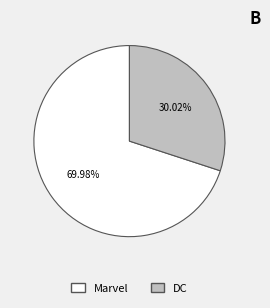

Count the number of slices in the pie.

2